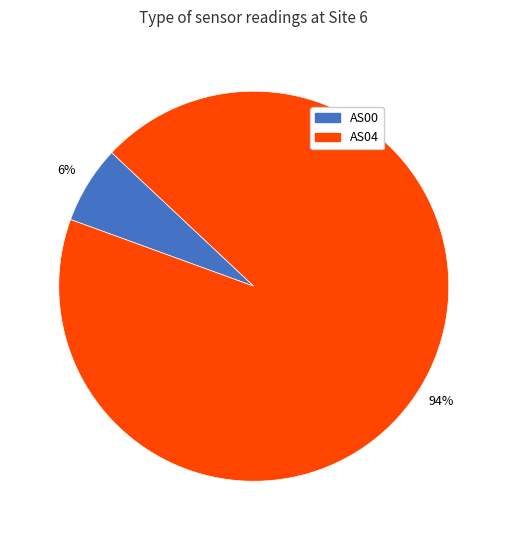

The AS00 slice represents 6% of the pie. True or false?

True